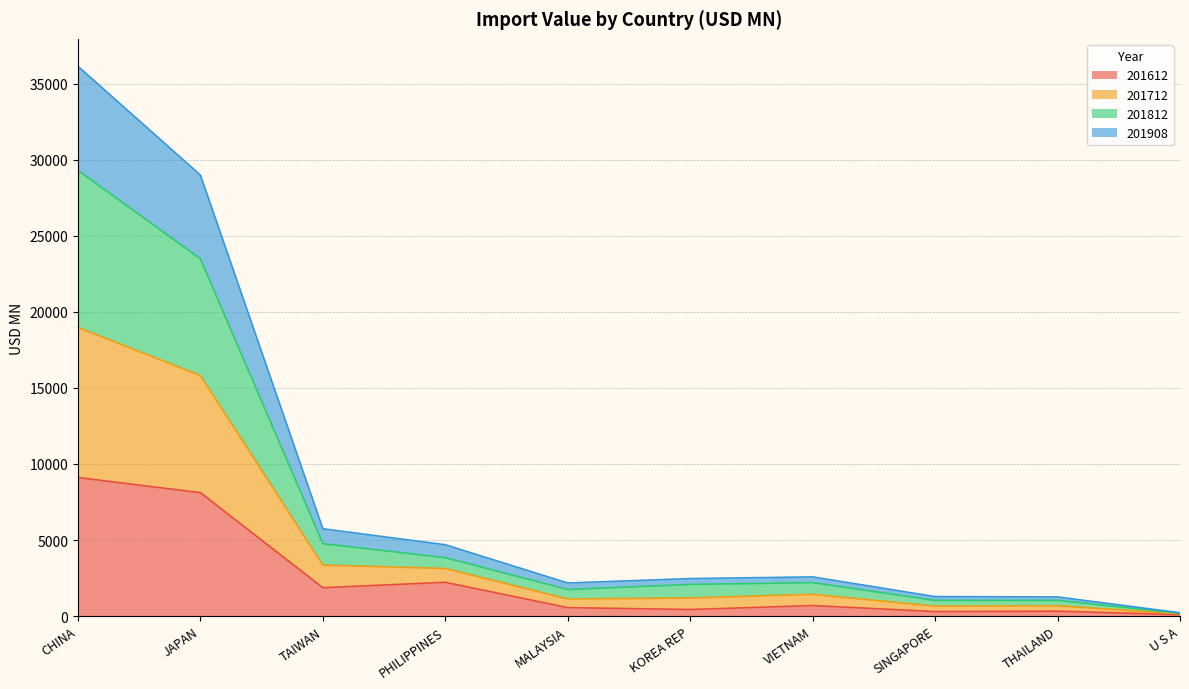

Which series has the largest total across all categories?

201812